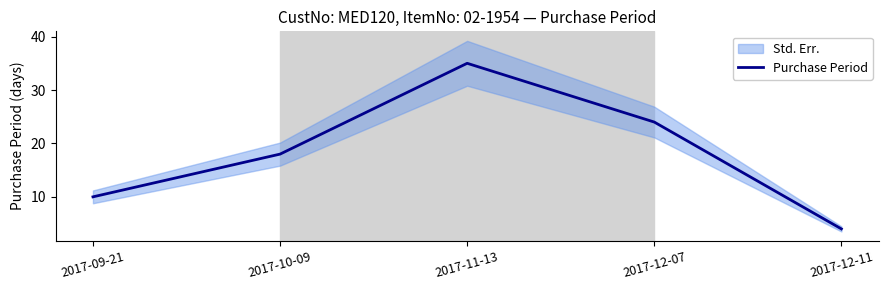

How many distinct data groups are displayed?

1